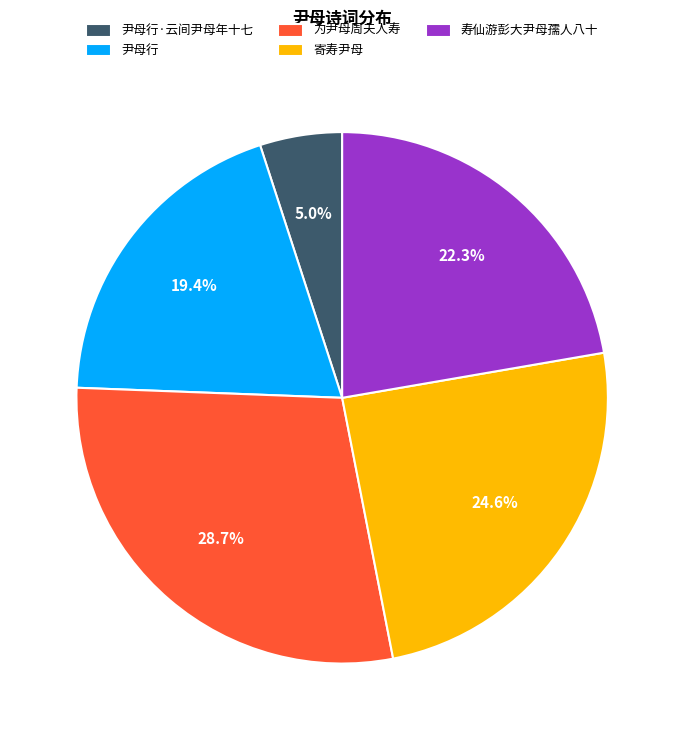

To the nearest percent, what is the difference between the 寄寿尹母 and 尹母行 slice percentages?

5%